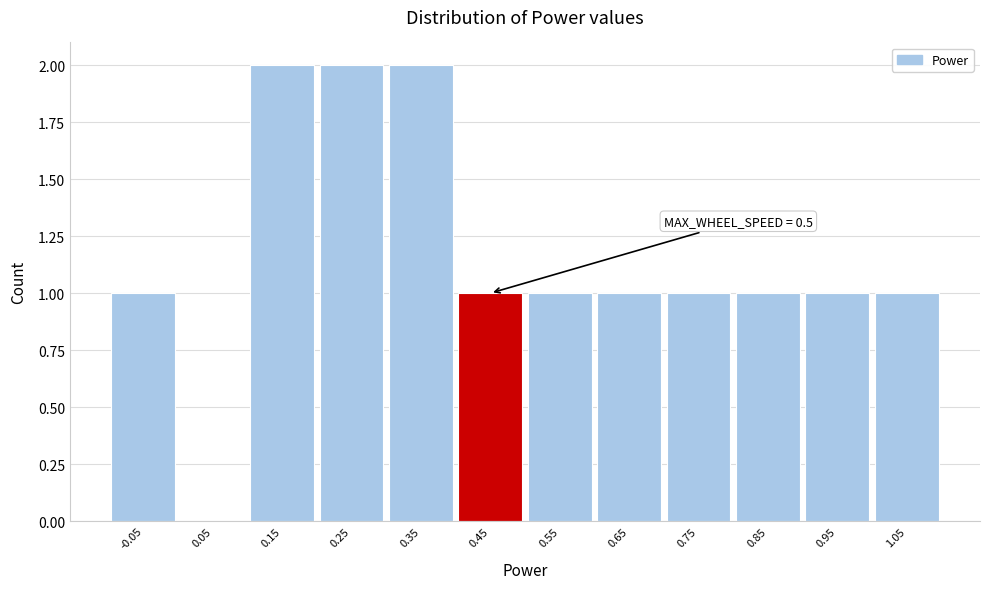

Reading left to right, extract all data points from this chart.

-0.05=1	0.05=0	0.15=2	0.25=2	0.35=2	0.45=1	0.55=1	0.65=1	0.75=1	0.85=1	0.95=1	1.05=1